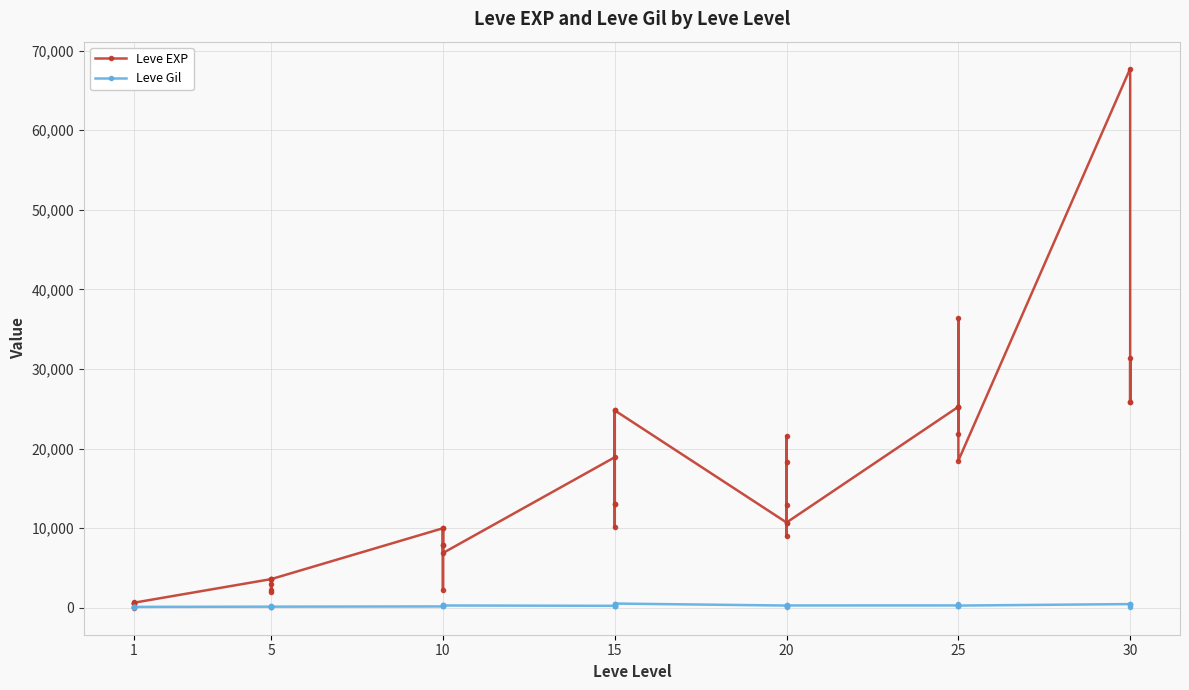

The value of Leve Gil at 1 is 112. True or false?

True